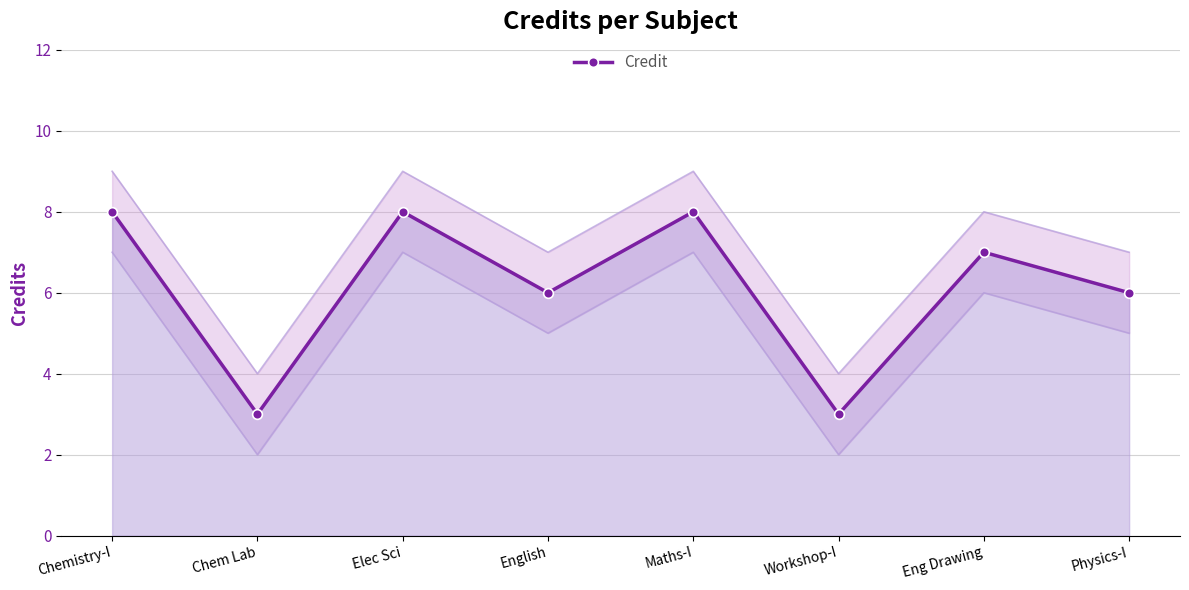

At which category does the chart reach its peak across all series?

Chemistry-I